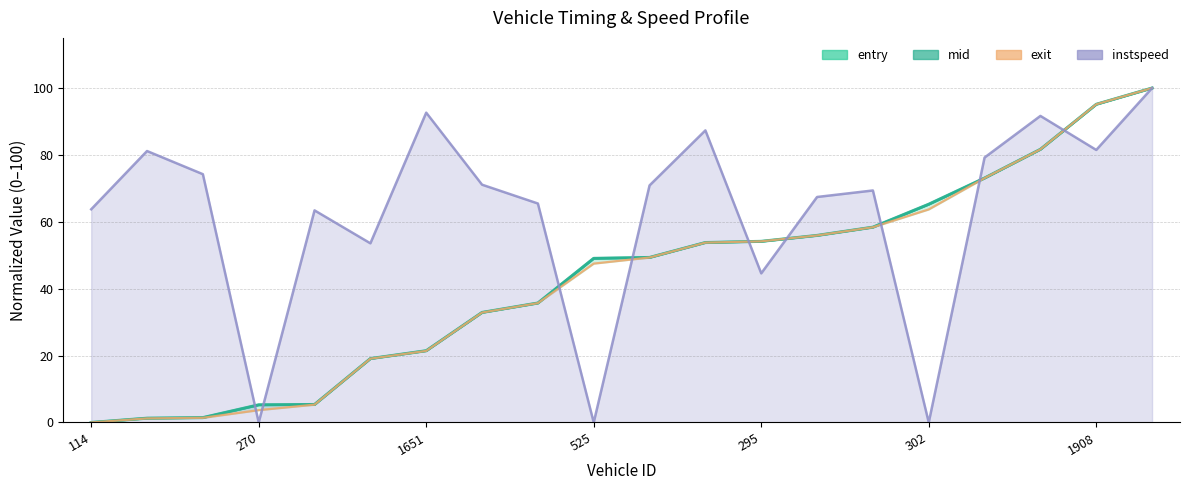

What is the highest value of the instspeed series?

100.0